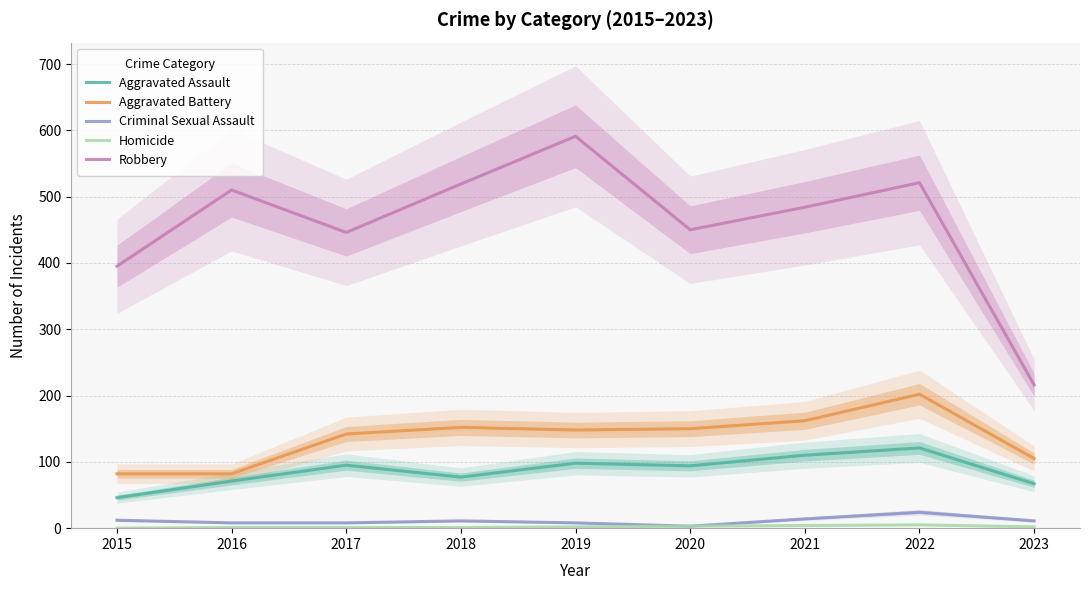

What is the difference between the Robbery values at 2021 and 2016?

26